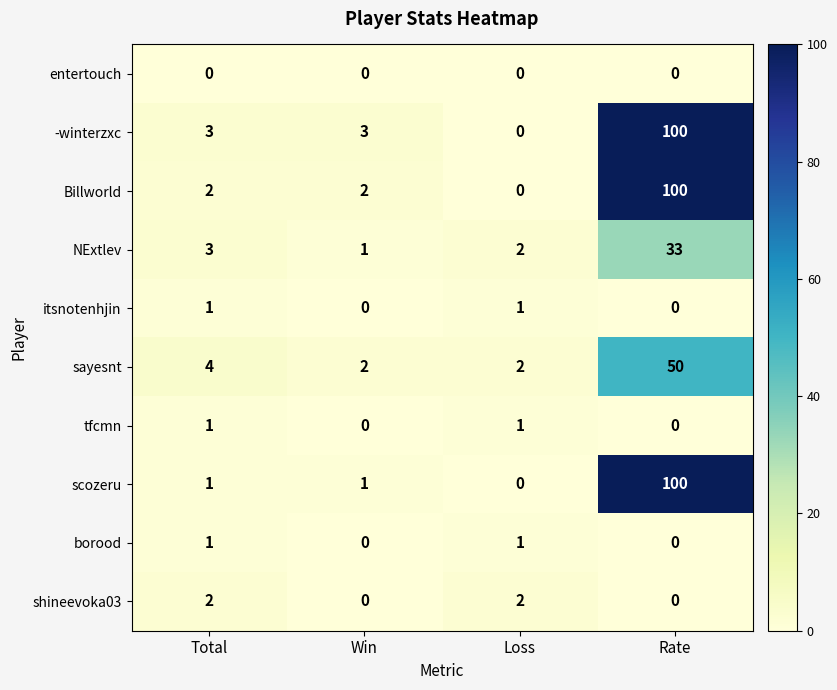

What is the spread (max minus min) of values at Win?

3